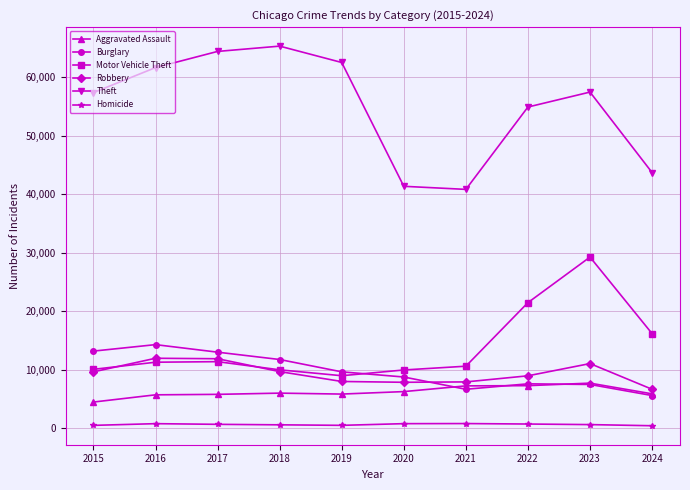

What is the approximate value of Robbery at 2017, to the nearest 100?

11900